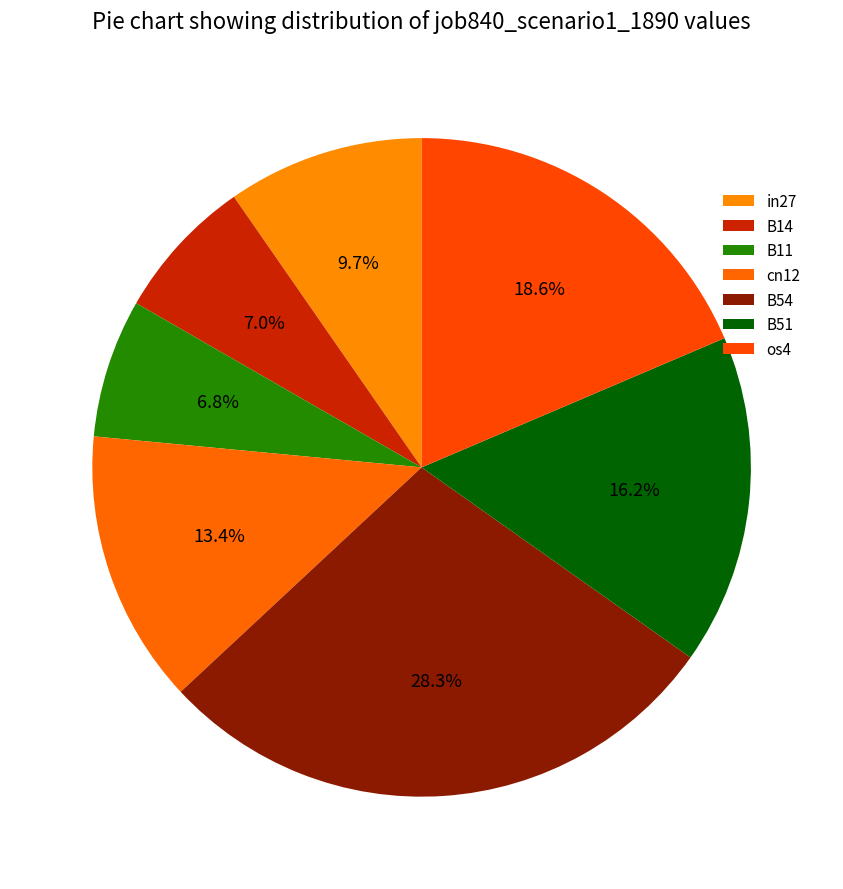

What percentage is NOT represented by cn12?

86.6%